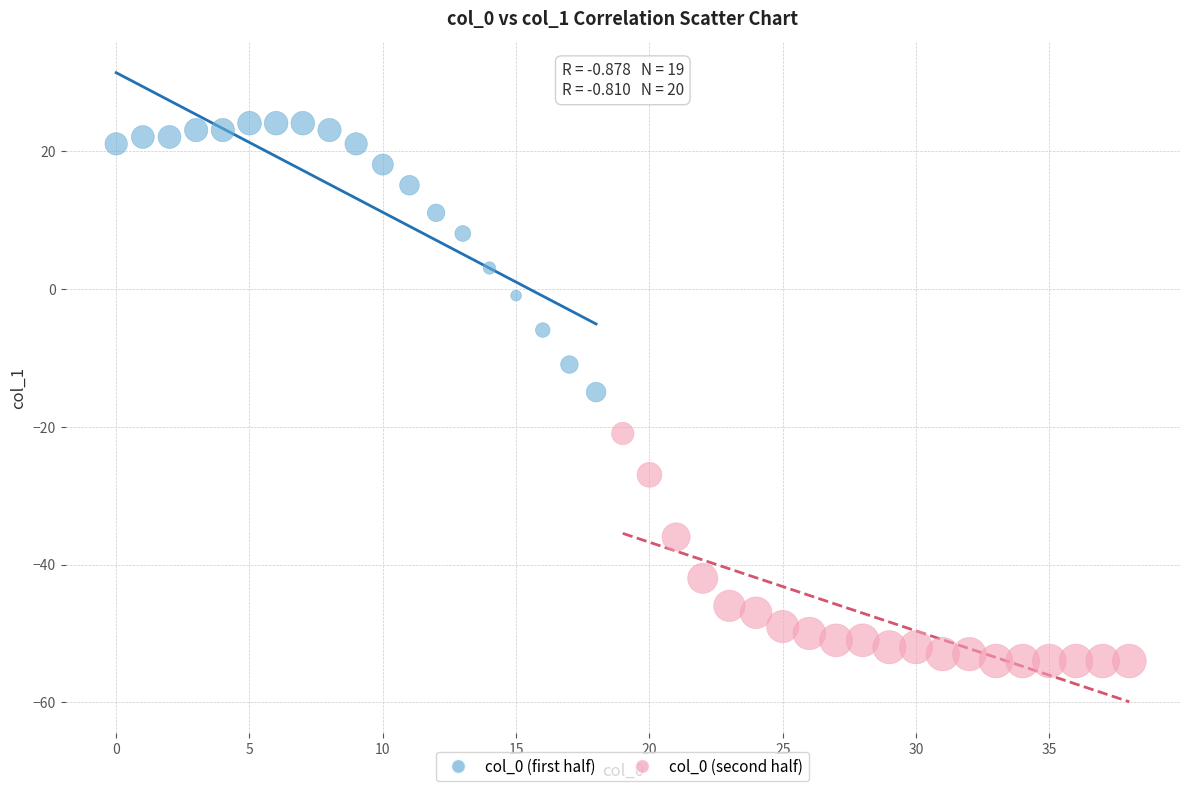

Which series has the widest spread of Y values?

col_0 (first half)